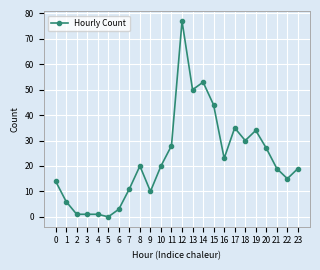

At which label is the value closest to 38?

17